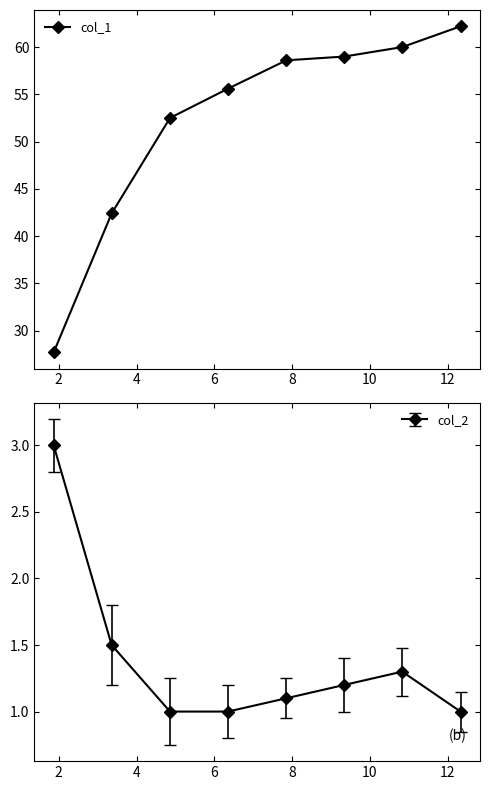

What is the value of the col_2 point at the 5th from the left?

1.1